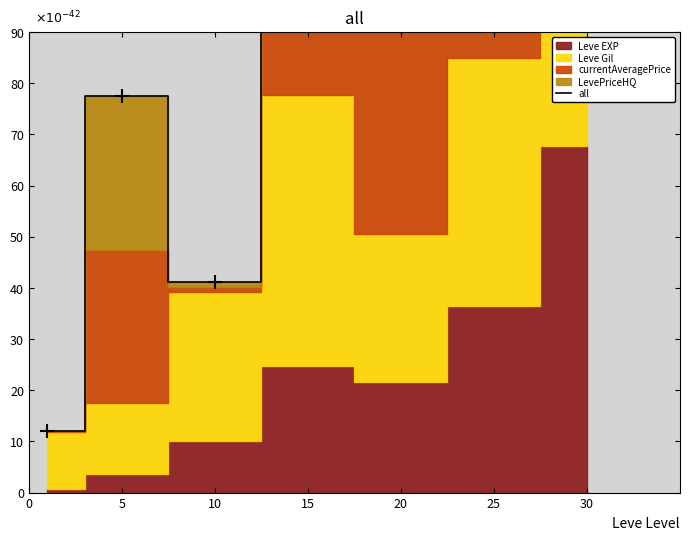

At which label is the value closest to 180?

20